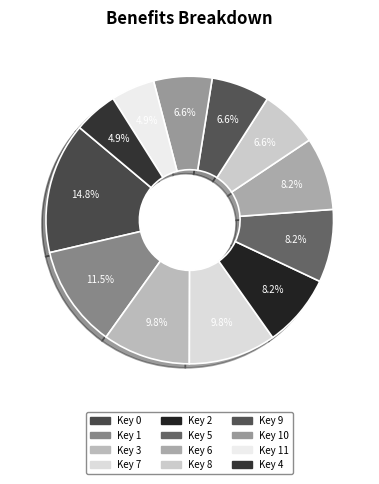

Count the number of slices in the pie.

12